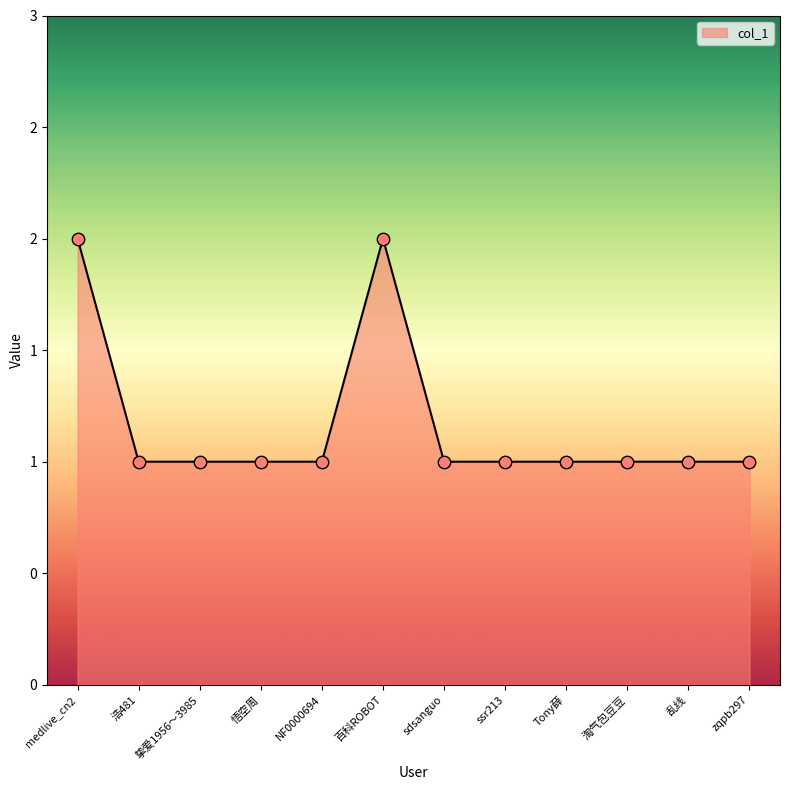

Approximately how many times larger is the value at zqpb297 compared to 悟空周?

1.0